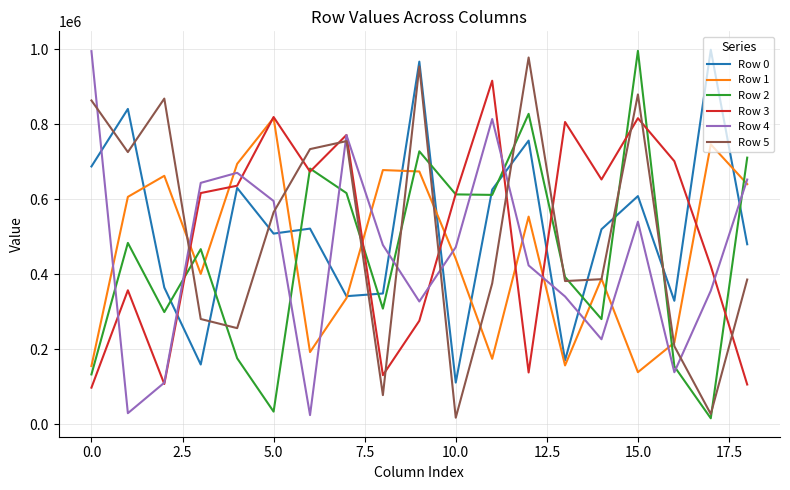

Does the chart display data point markers on the line(s)?

No